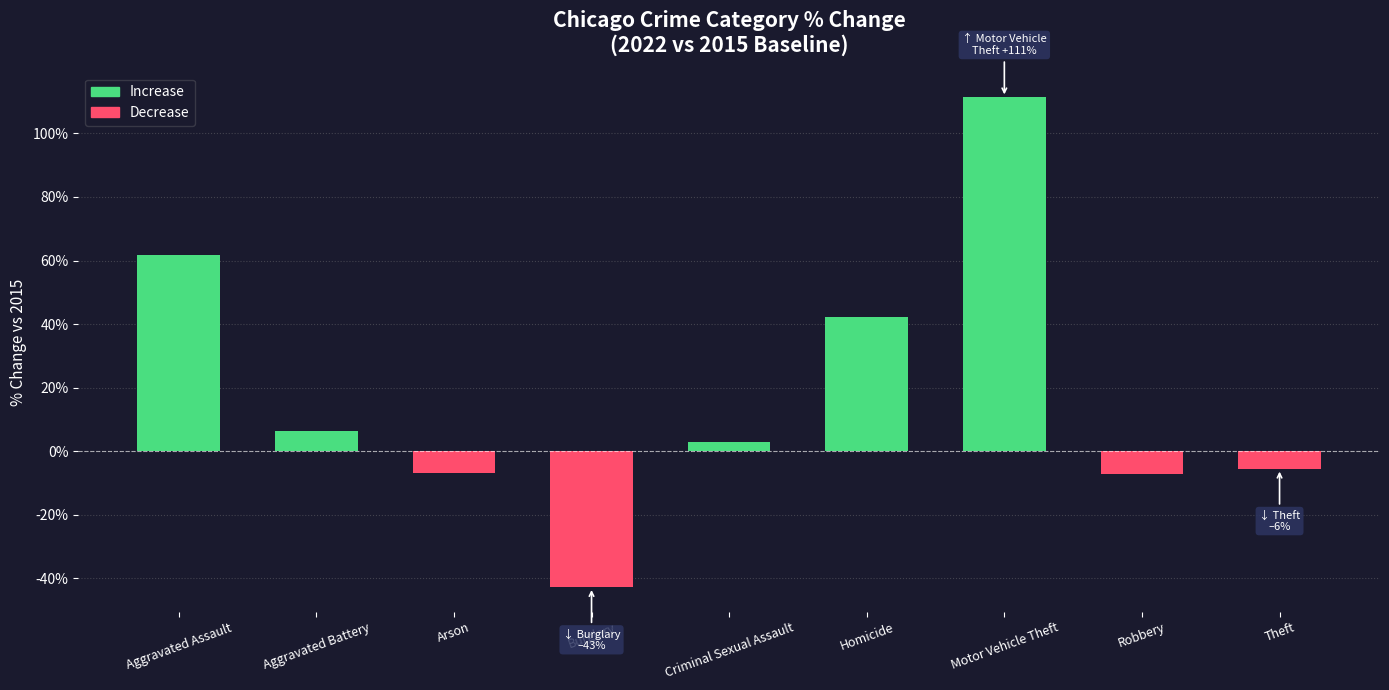

Where is the data nearest to the value 34?

Homicide